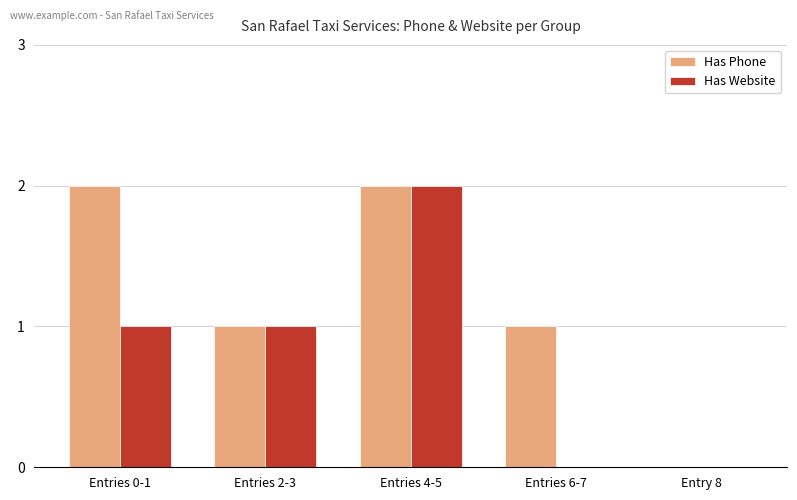

At which label does Has Phone first exceed 1?

Entries 0-1